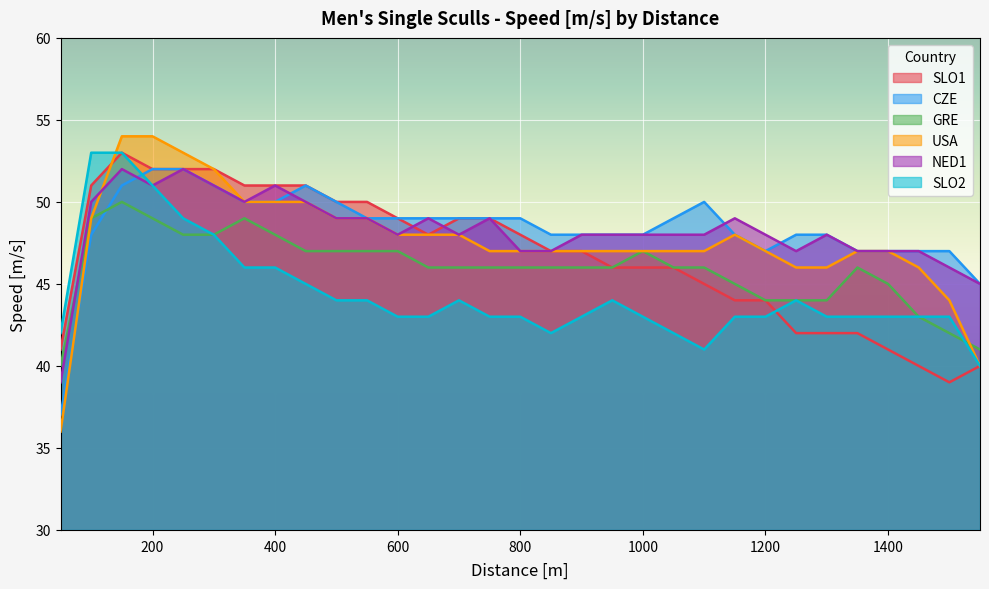

List the series in order of their peak value, lowest first.

GRE, CZE, NED1, SLO1, SLO2, USA